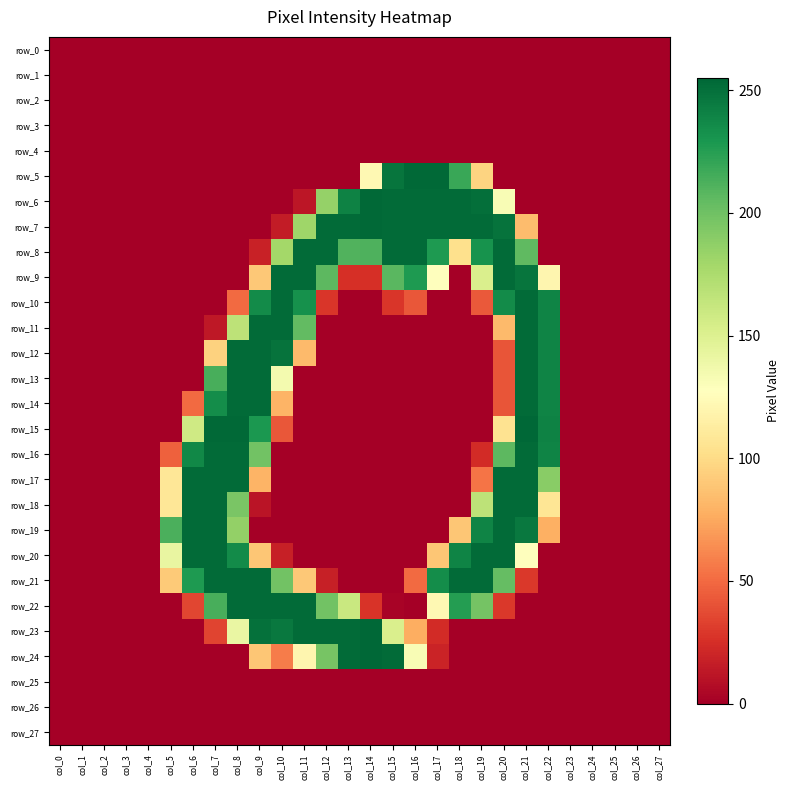

What is the maximum value for row_16?

253